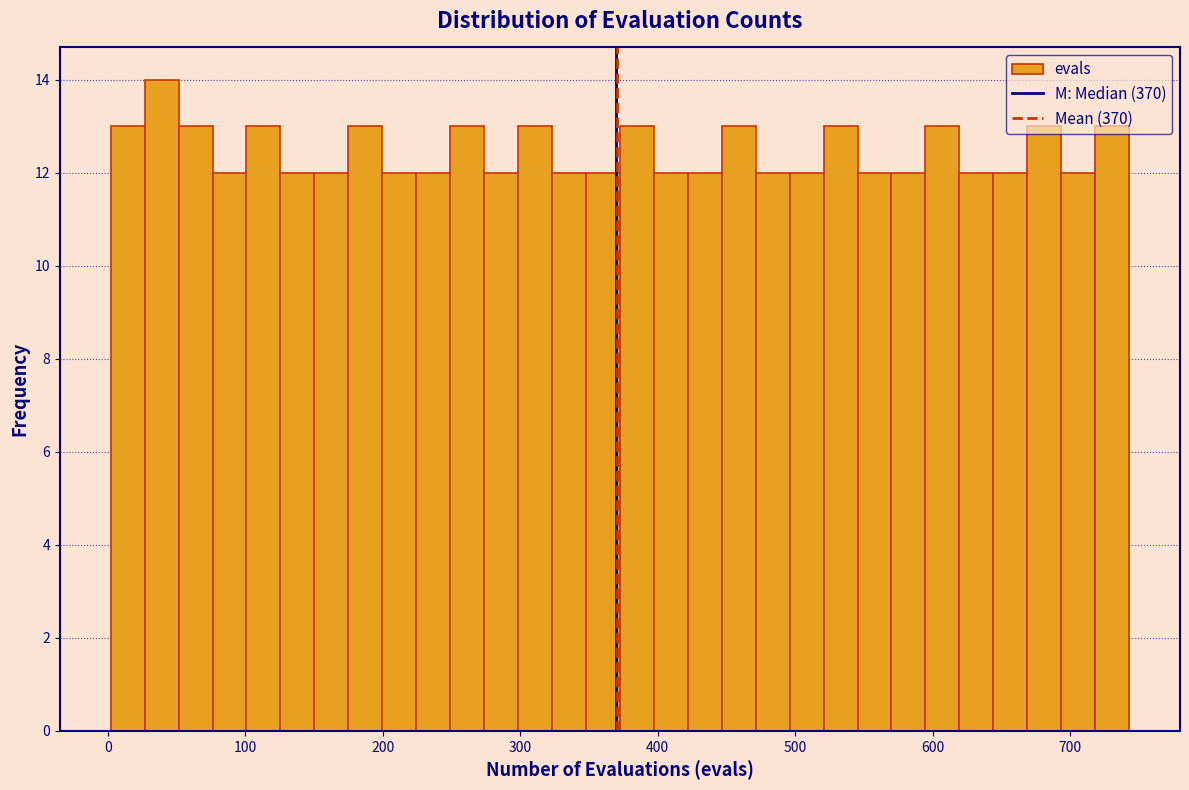

Around what value on the x-axis is the tallest bar? Give the approximate position of its centre, as read against the axis.

40